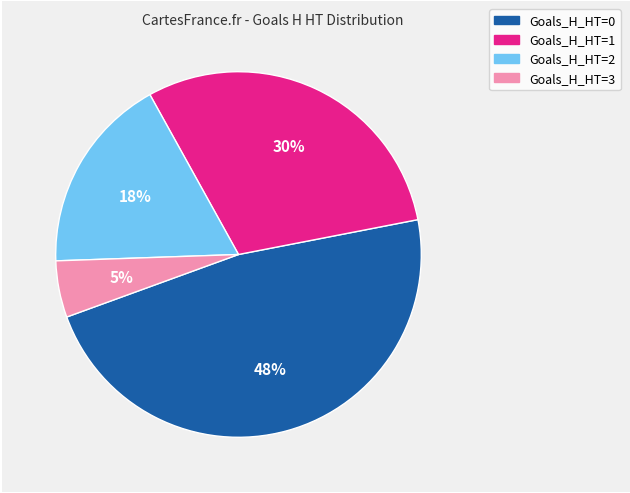

To the nearest percent, what is the average slice percentage?

25%